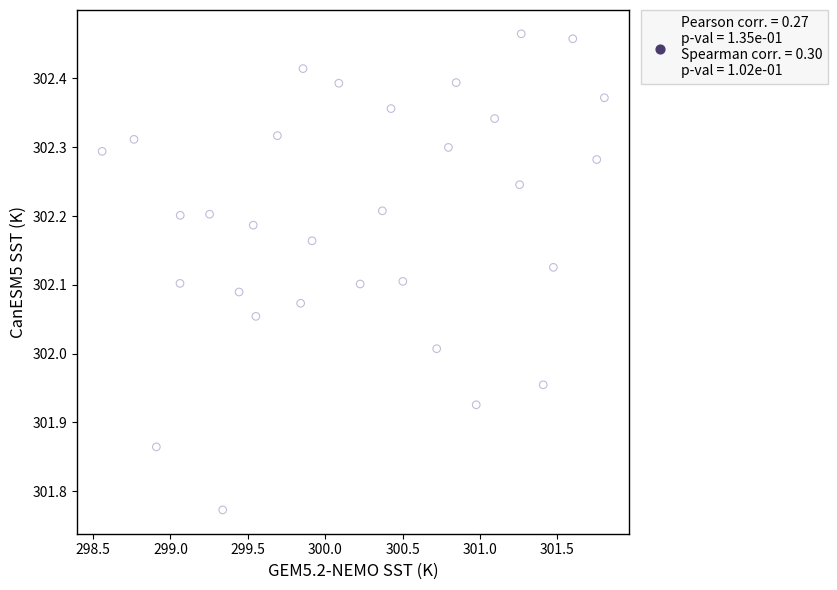

What is the range of X values (max minus min)?

3.2